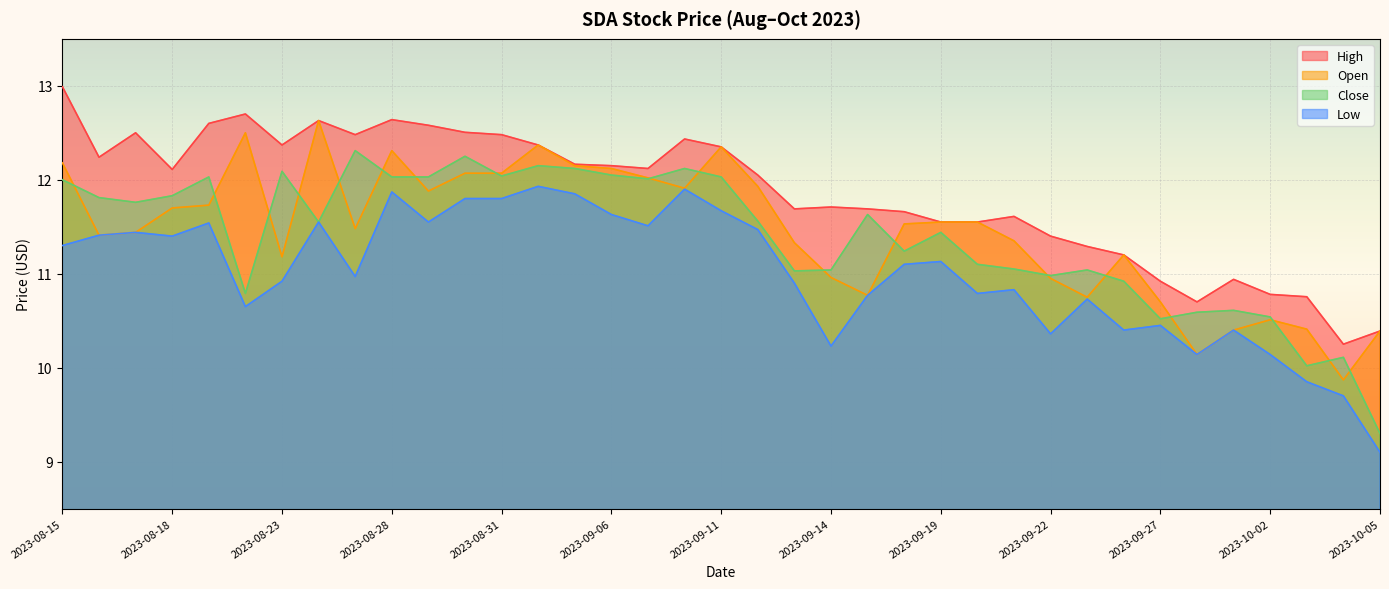

What are all the series names shown in the legend?

High, Open, Close, Low